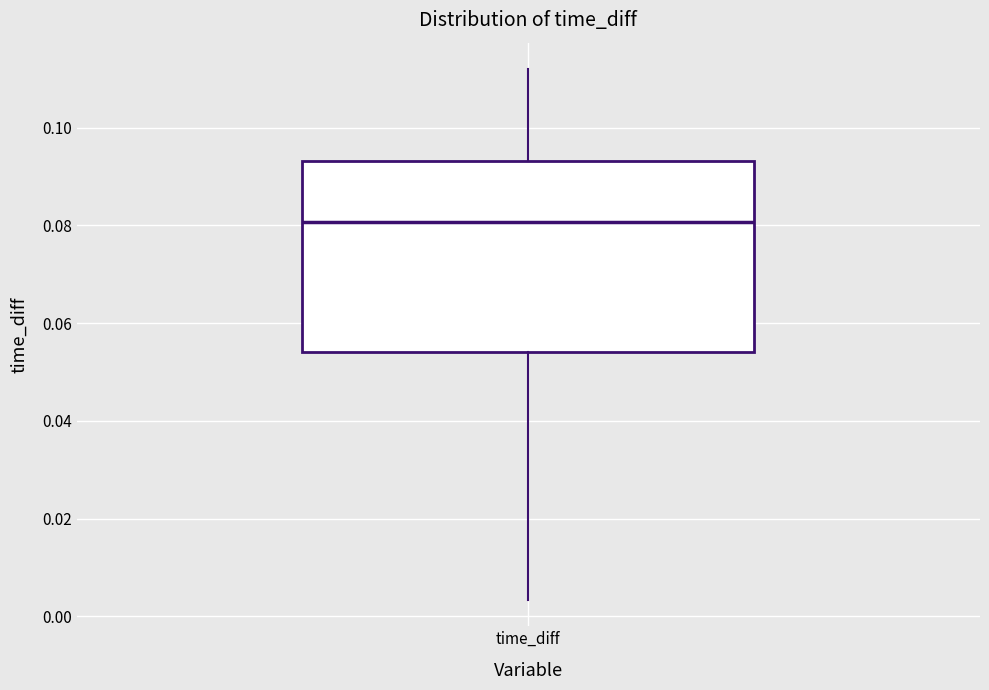

Where does the median line of the box for time_diff sit on the y-axis? The values are not printed on the chart, so give them approximately, as read against the axis.

0.080